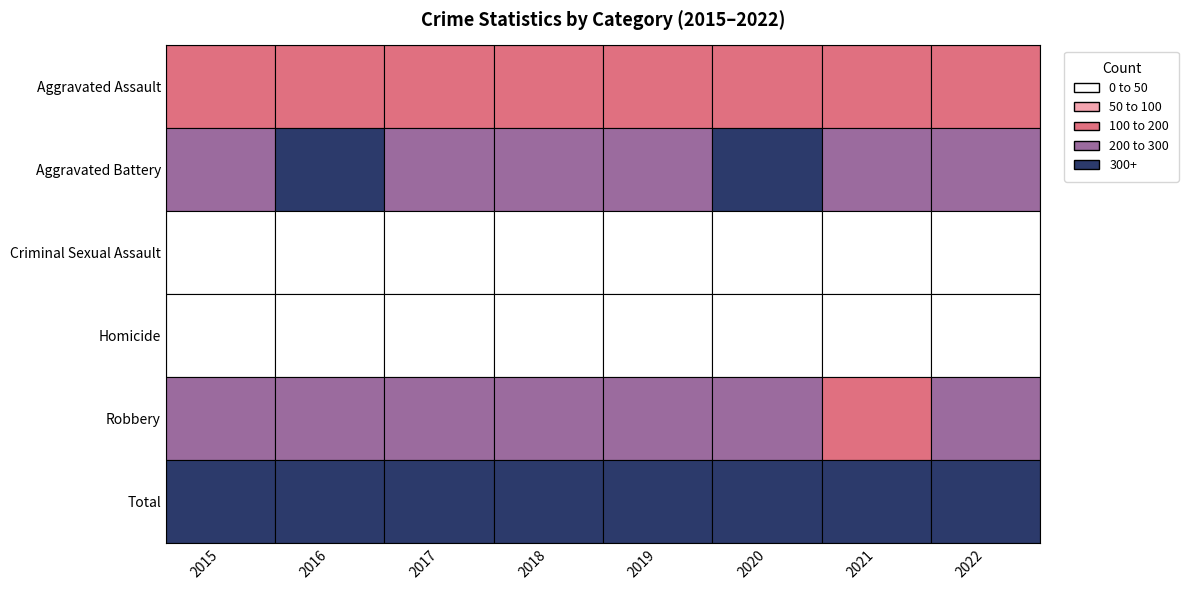

What is the difference between the second highest and second lowest values in the Aggravated Battery series?

73